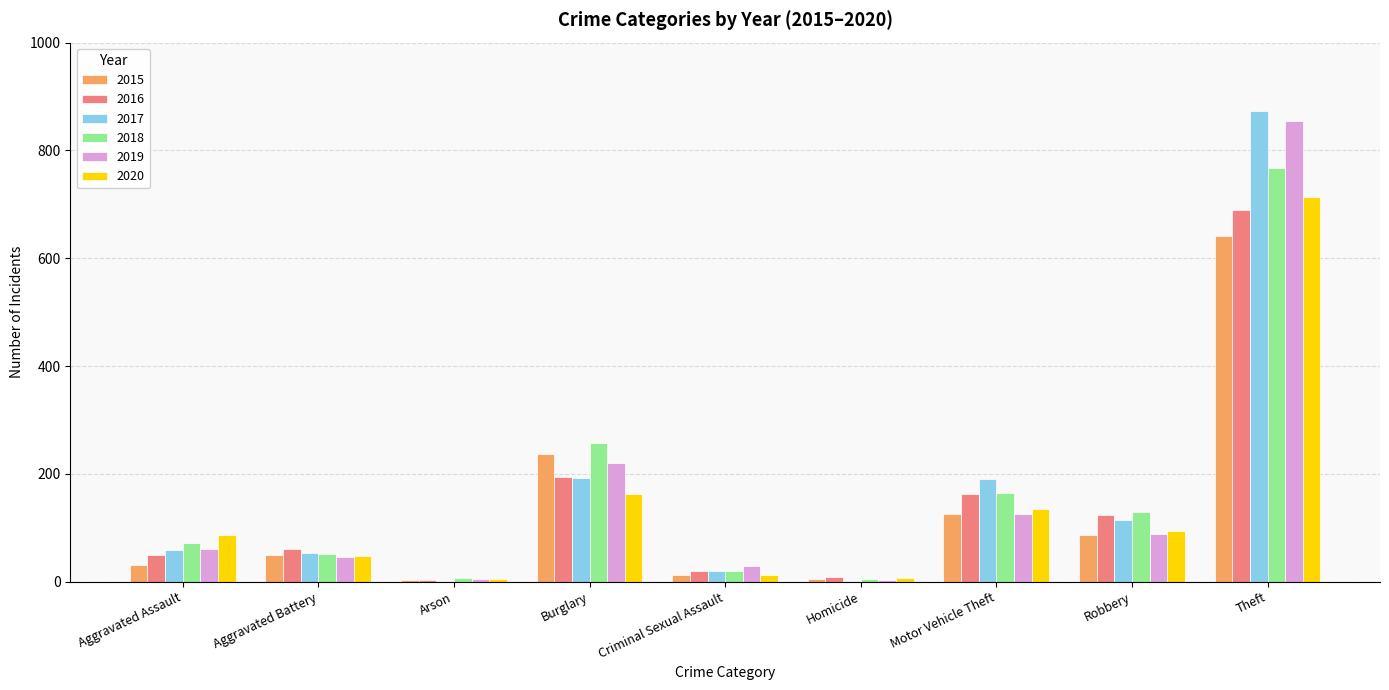

What value does the 2019 series have at Theft?

855